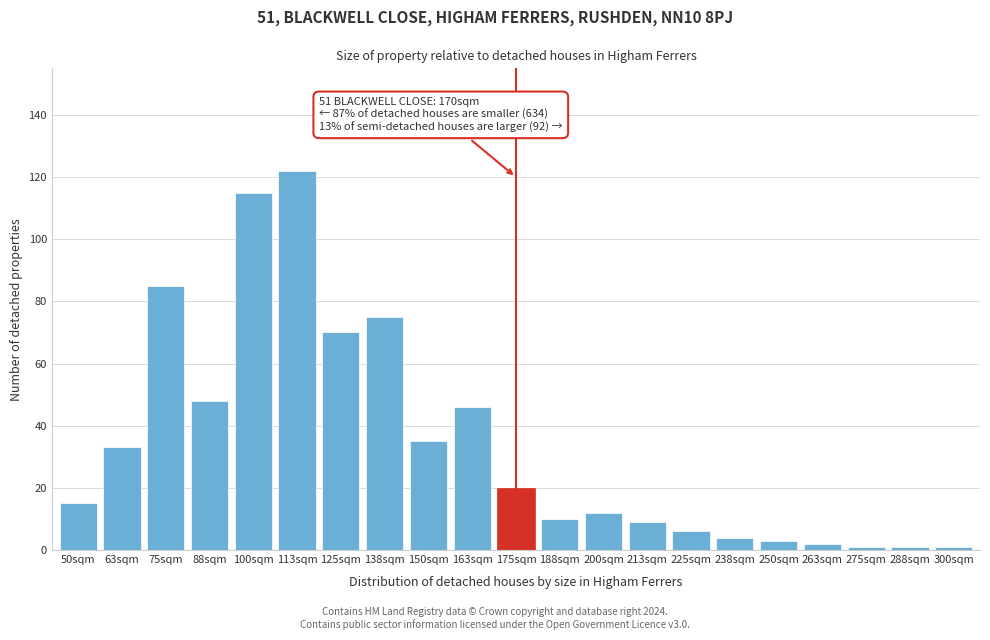

Reading left to right, transcribe all the data shown in this chart.

50sqm=15	63sqm=33	75sqm=85	88sqm=48	100sqm=115	113sqm=122	125sqm=70	138sqm=75	150sqm=35	163sqm=46	175sqm=20	188sqm=10	200sqm=12	213sqm=9	225sqm=6	238sqm=4	250sqm=3	263sqm=2	275sqm=1	288sqm=1	300sqm=1